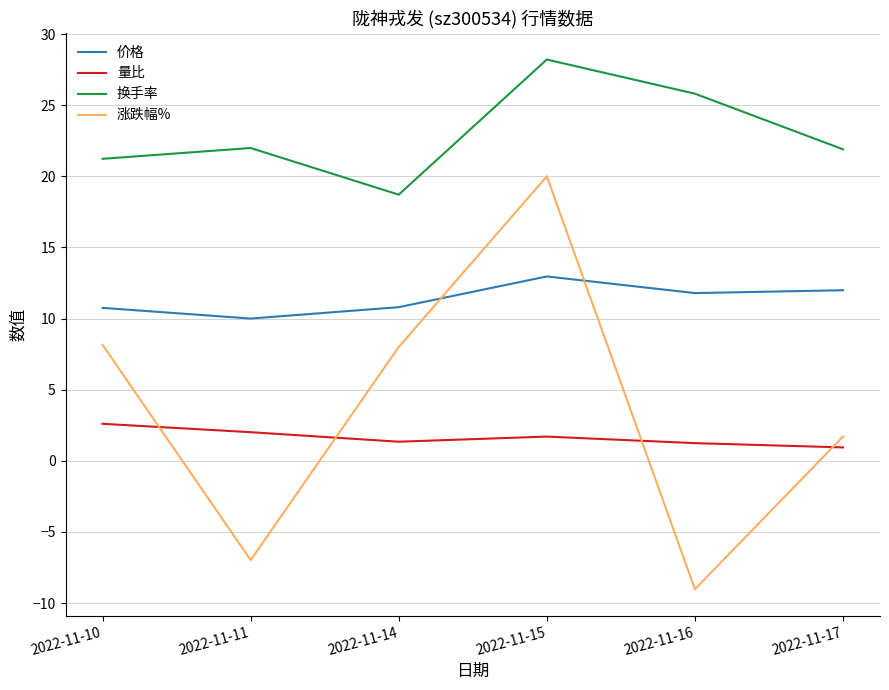

What is the difference between the 换手率 values at 2022-11-16 and 2022-11-10?

4.6